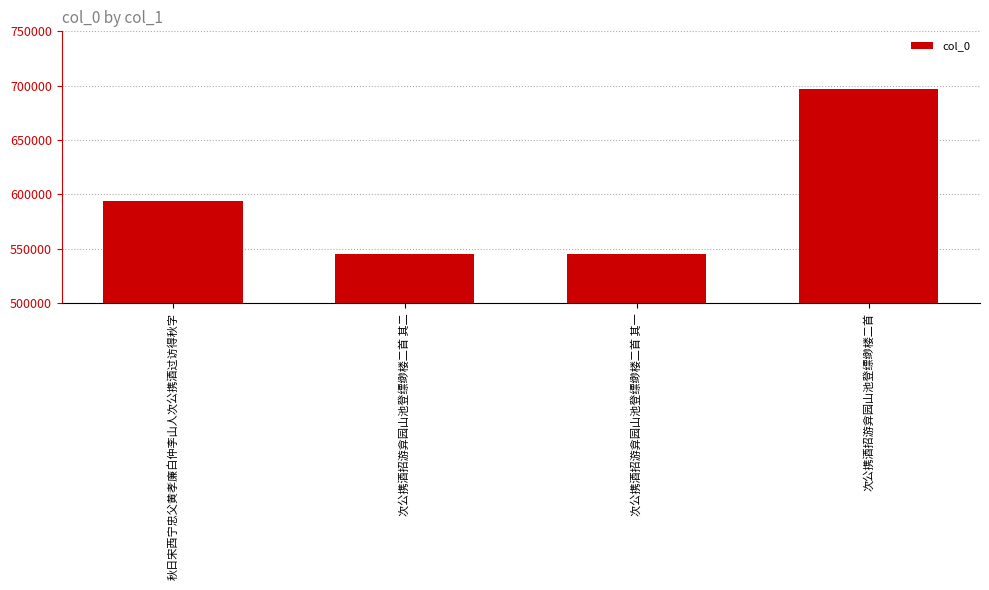

Between 秋日宋西宁忠父黄孝廉白仲李山人次公携酒过访得秋字 and 次公携酒招游弇园山池登缥缈楼二首 其二, which is larger?

秋日宋西宁忠父黄孝廉白仲李山人次公携酒过访得秋字